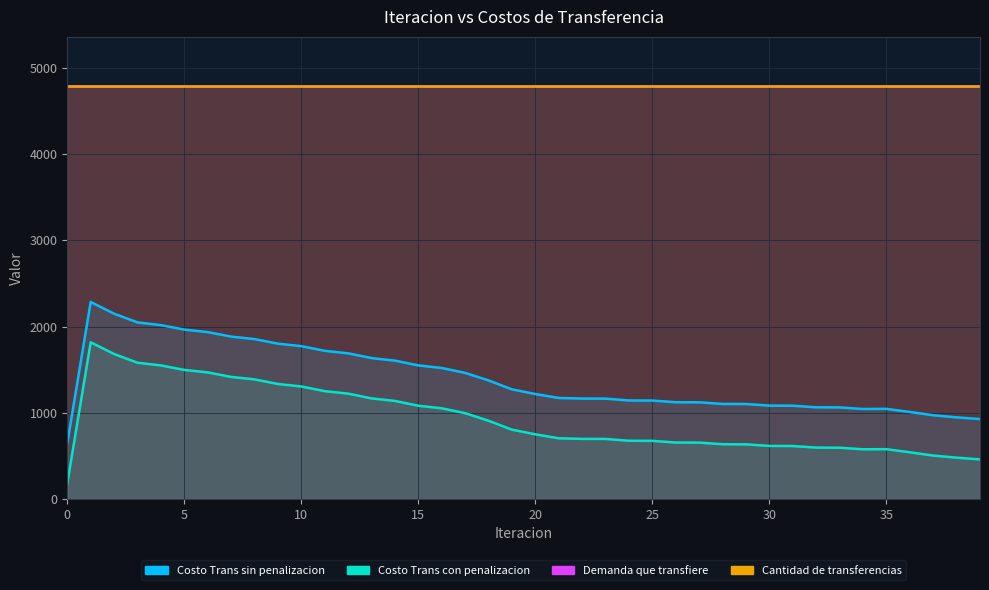

Reading left to right, list all the values displayed in this chart.

Costo Trans sin penalizacion: 0=648.9	1=2284.9	2=2149.3	3=2048.1	4=2017.0	5=1964.8	6=1935.9	7=1883.7	8=1855.1	9=1801.9	10=1773.1	11=1719.0	12=1689.9	13=1634.9	14=1605.5	15=1549.8	16=1520.0	17=1463.6	18=1376.0	19=1272.5	20=1218.5	21=1172.7	22=1165.8	23=1165.0	24=1143.7	25=1142.8	26=1123.4	27=1122.4	28=1103.7	29=1102.6	30=1084.0	31=1082.9	32=1064.5	33=1063.3	34=1045.1	35=1046.5	36=1010.4	37=972.4	38=948.3	39=928.1
Costo Trans con penalizacion: 0=181.8	1=1817.8	2=1682.2	3=1581.0	4=1549.9	5=1497.7	6=1468.8	7=1416.6	8=1388.0	9=1334.8	10=1306.0	11=1251.9	12=1222.8	13=1167.8	14=1138.4	15=1082.7	16=1052.9	17=996.5	18=908.9	19=805.4	20=751.4	21=705.6	22=698.7	23=697.9	24=676.6	25=675.7	26=656.3	27=655.3	28=636.6	29=635.4	30=616.9	31=615.8	32=597.4	33=596.2	34=578.0	35=579.4	36=543.3	37=505.3	38=481.2	39=461.0